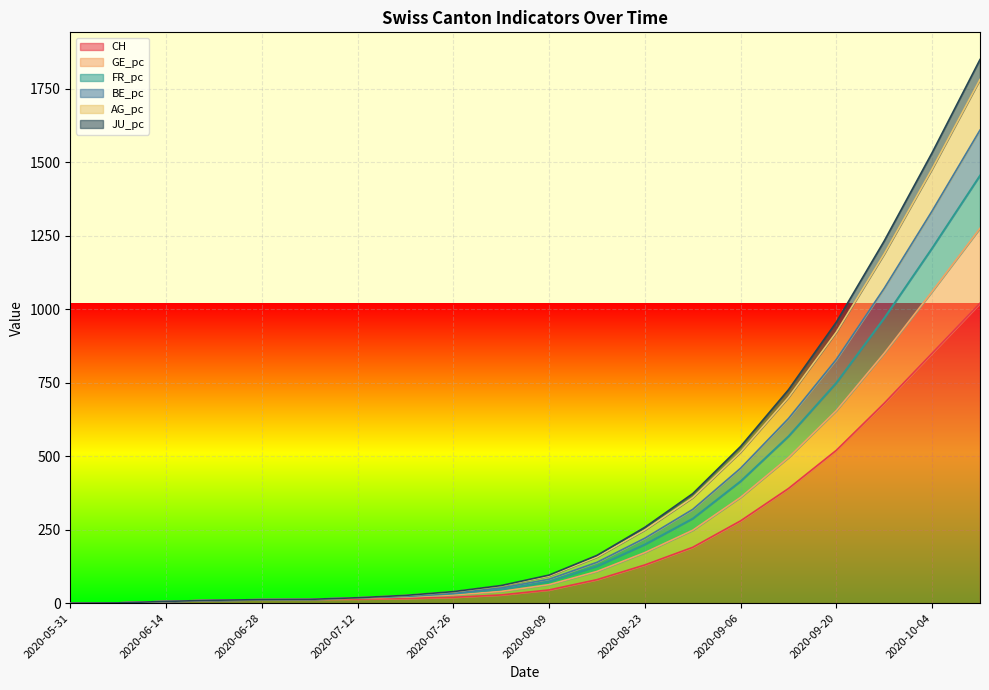

What is the highest value of the CH series?

1020.0